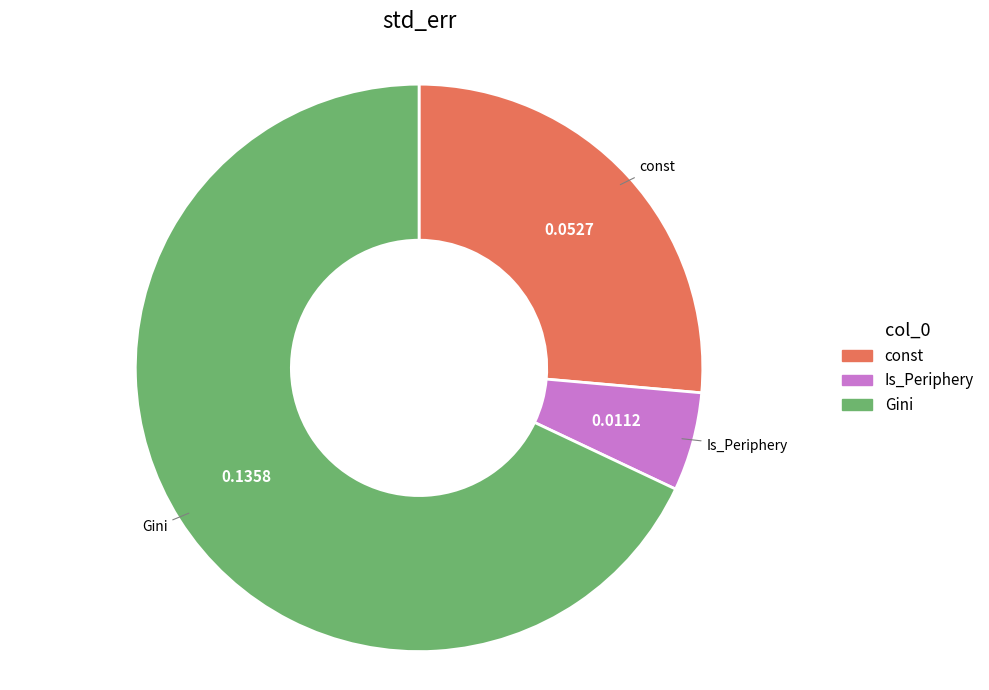

Is Gini the majority of the pie?

Yes